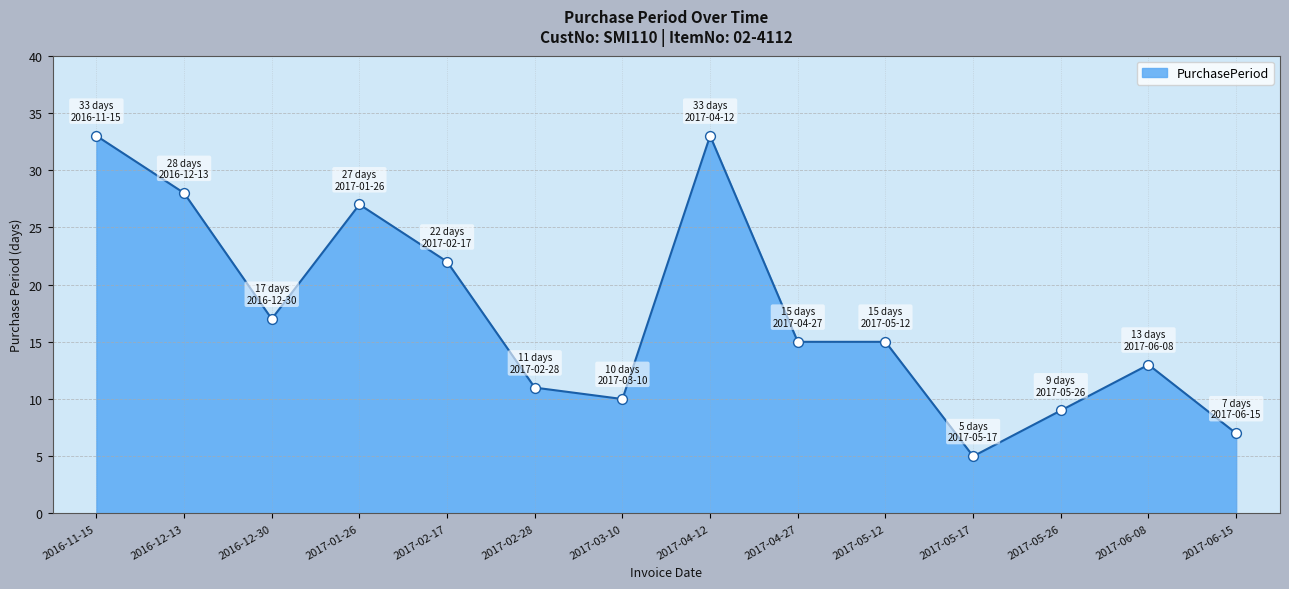

What is the ratio of the value at 2017-05-12 to the value at 2017-02-28?

1.4